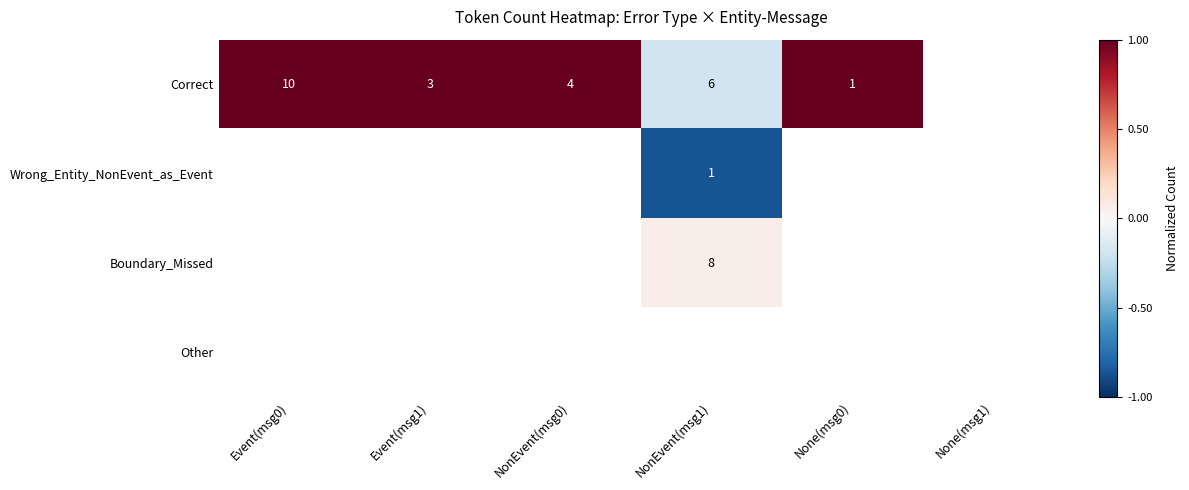

At which label does Correct reach its peak?

Event(msg0)